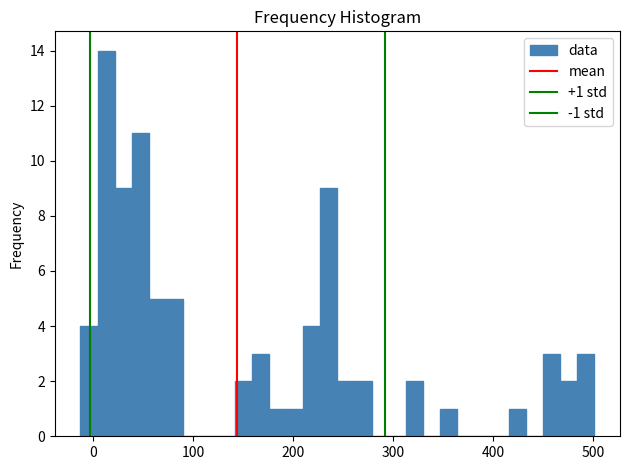

Around what value on the x-axis is the tallest bar? Give the approximate position of its centre, as read against the axis.

10